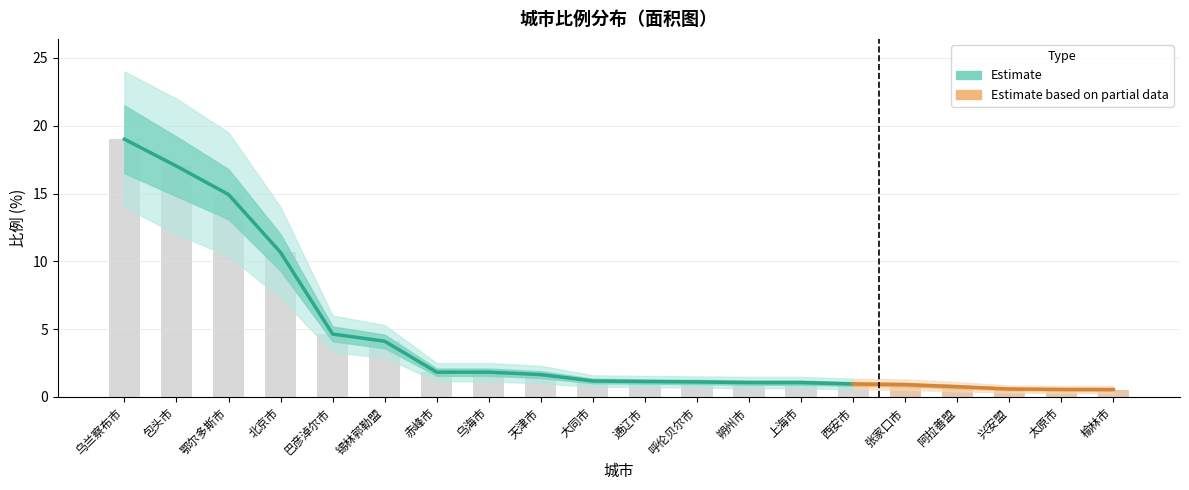

The value at 天津市 is 2.7. True or false?

False